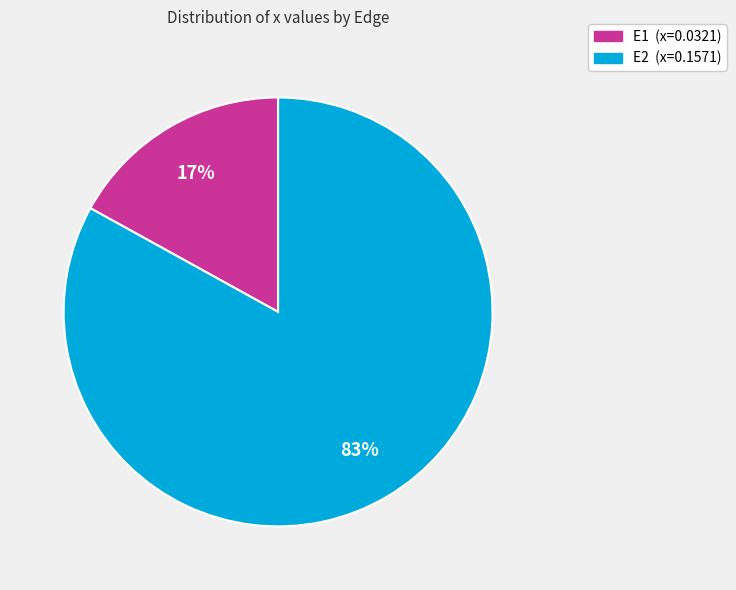

Is it true that E1 is 6% of the pie?

False